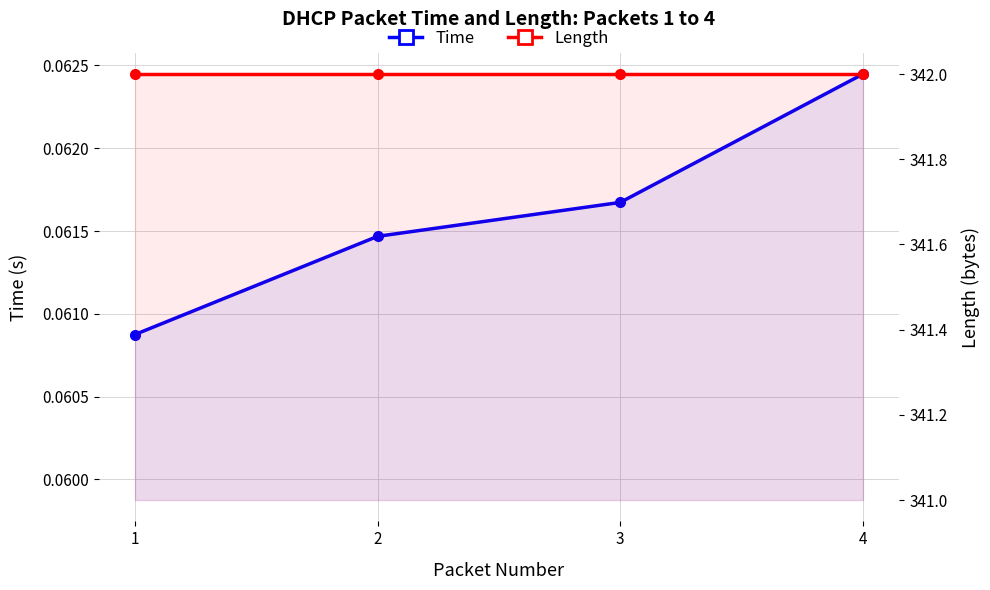

What is the total value across all series at 2?

342.1